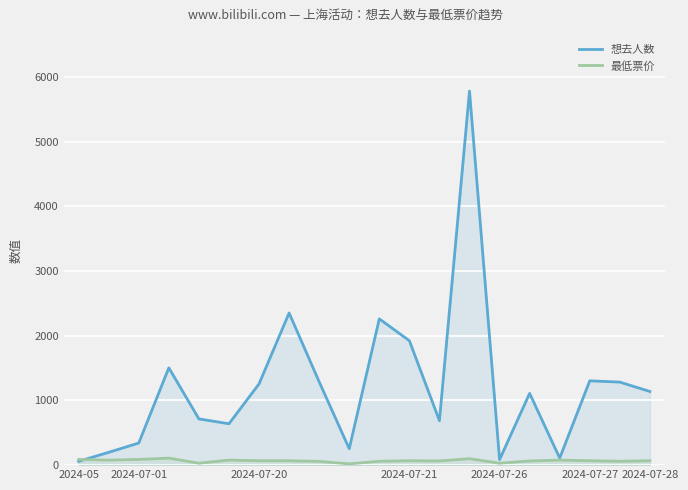

The value of 想去人数 at 7 is 2353.0. True or false?

True